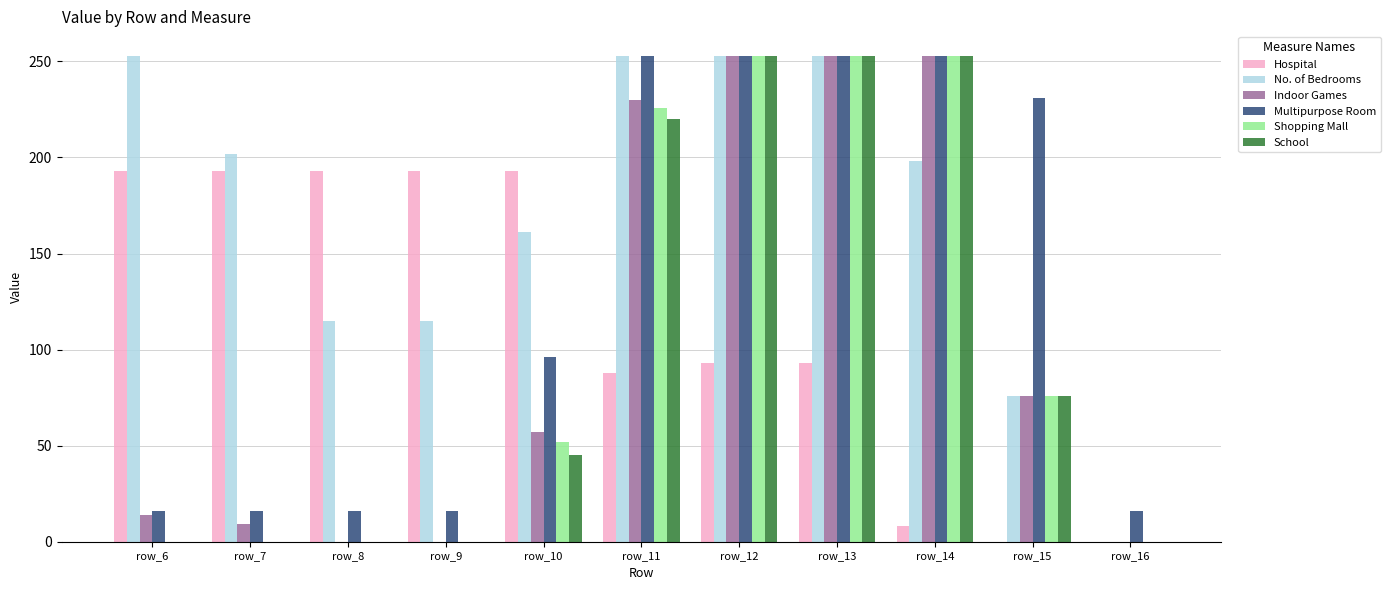

Which series changed the most between row_6 and row_8?

No. of Bedrooms